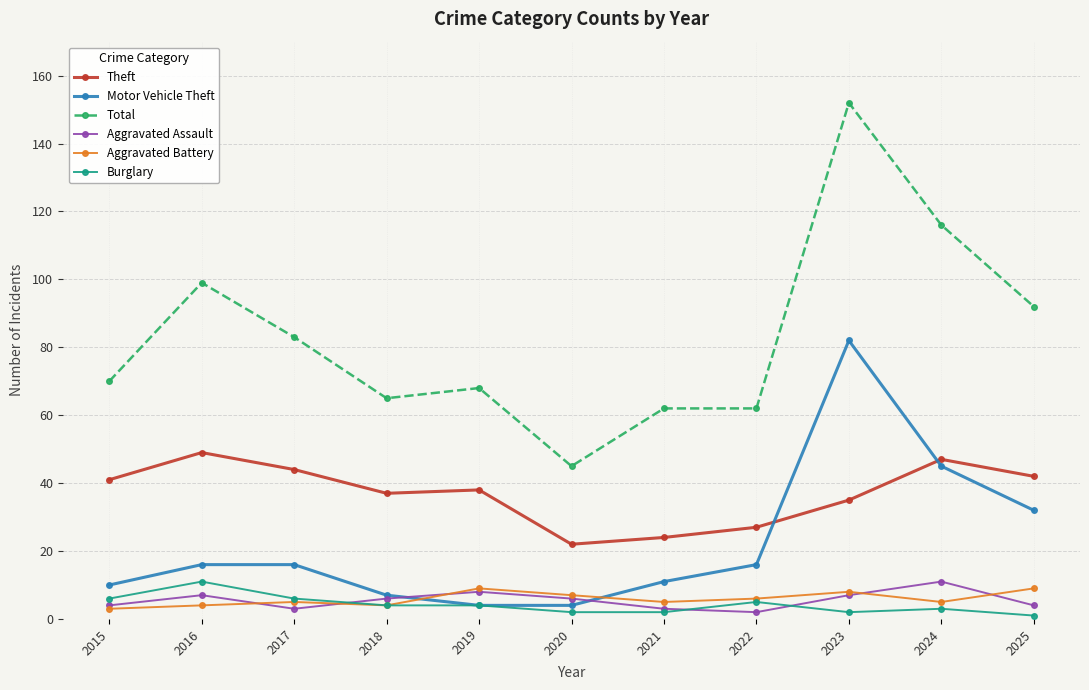

Which series has the largest range (max minus min)?

Total